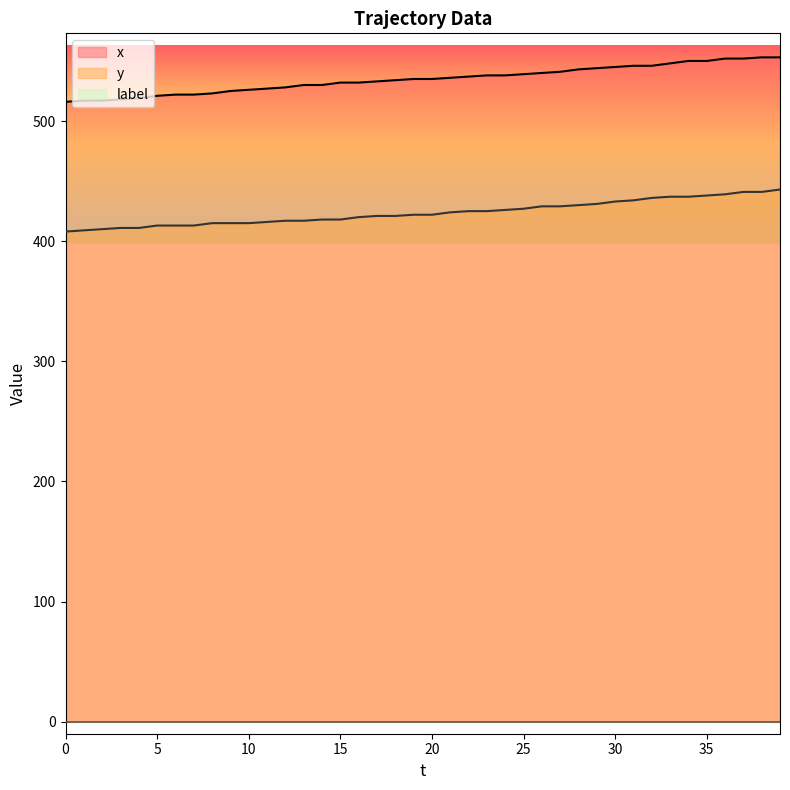

What is the label of the 33rd point from the left?

32